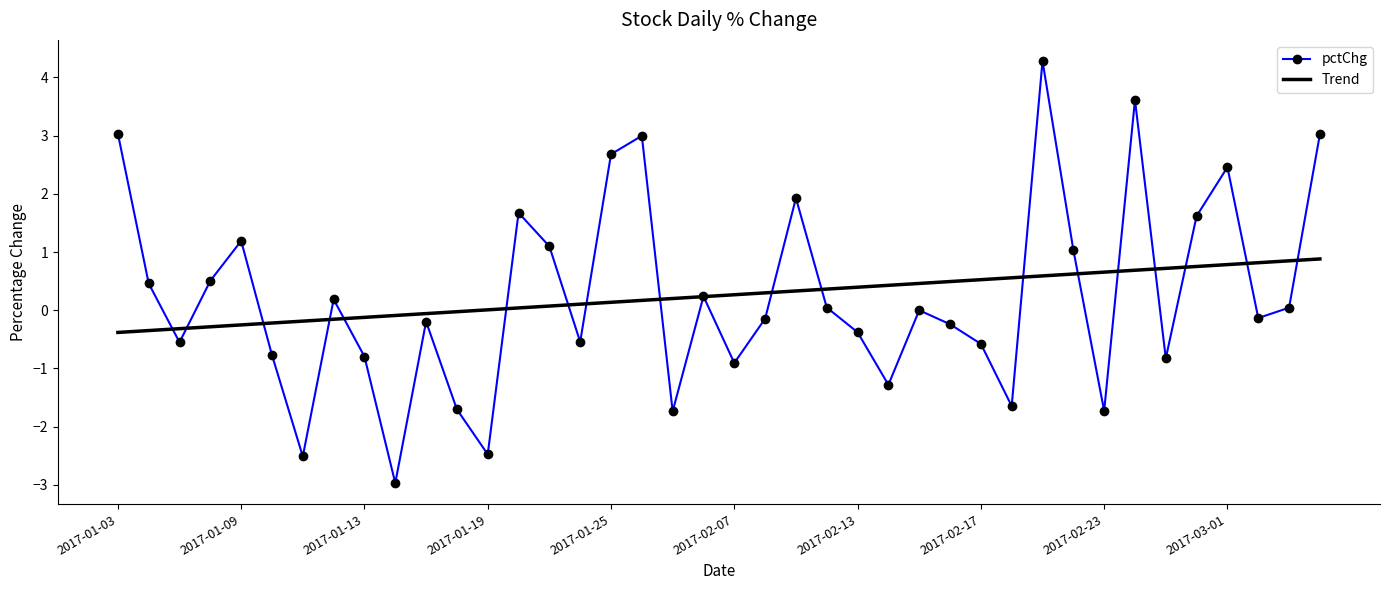

What is the smallest value displayed?

-3.0